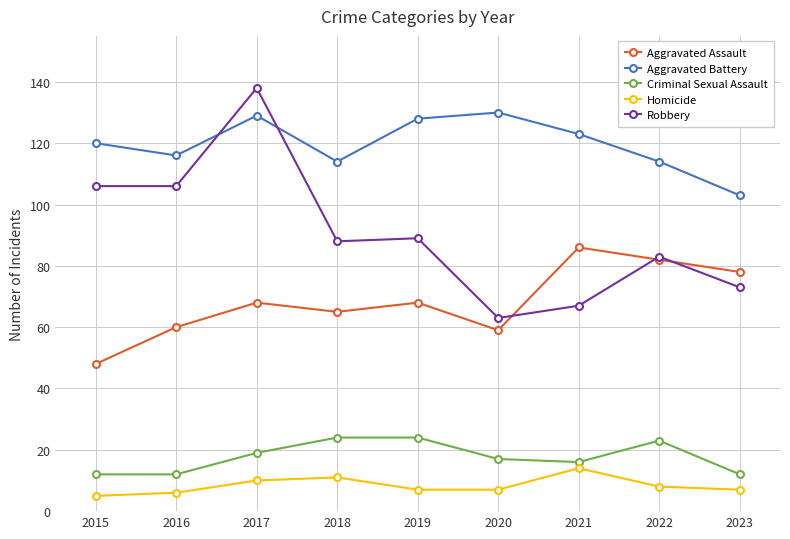

Which series has the widest spread of values?

Robbery